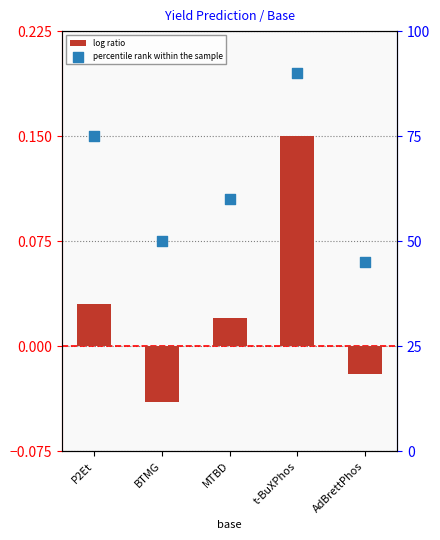

At which category is the sum across all series the highest?

t-BuXPhos